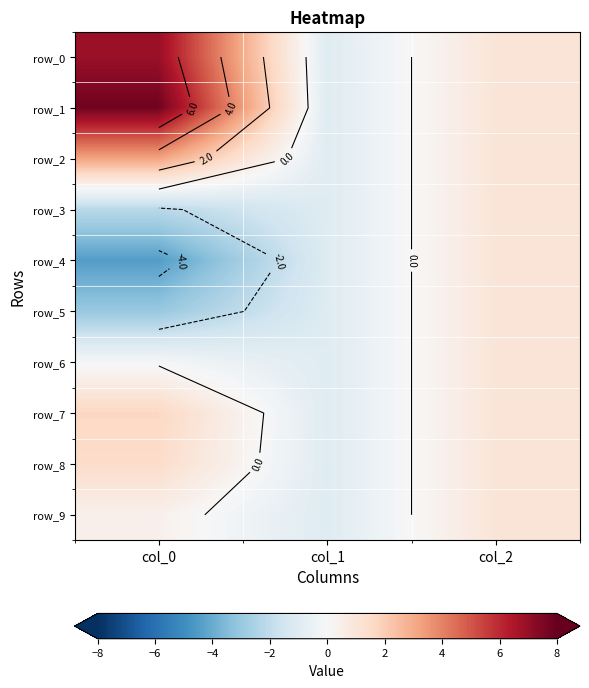

Is it true that row_2 equals -1.8 at col_1?

False